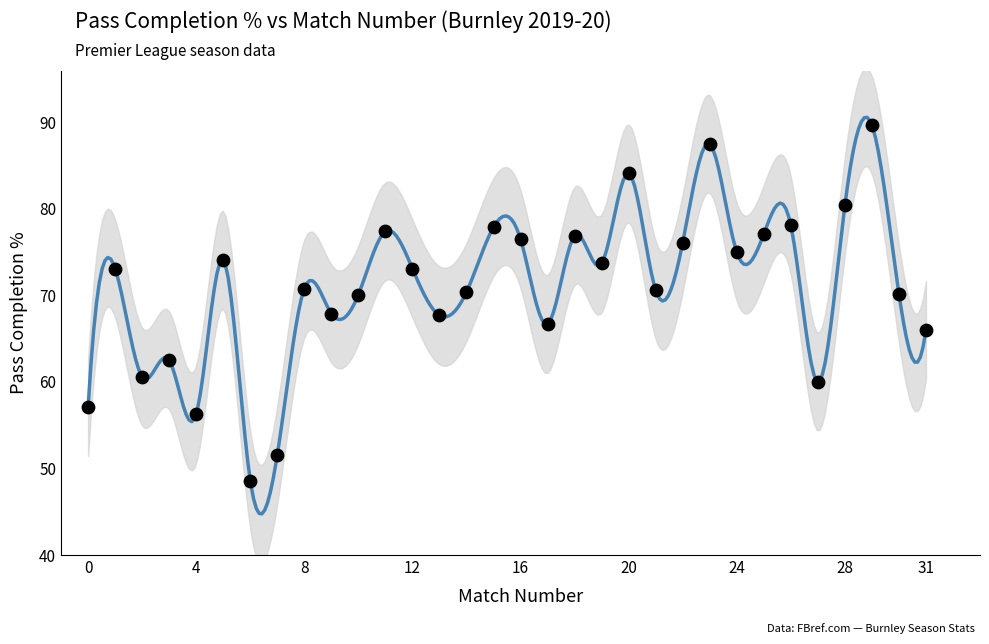

What is the range of Y values (max minus min)?

41.1